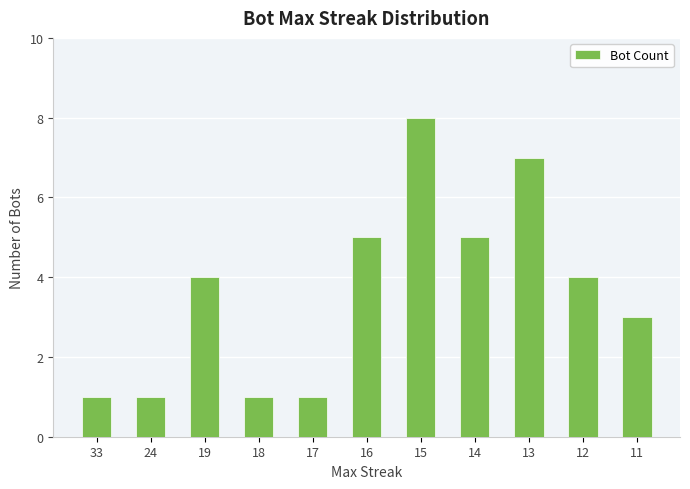

What value does the data have at 16?

5